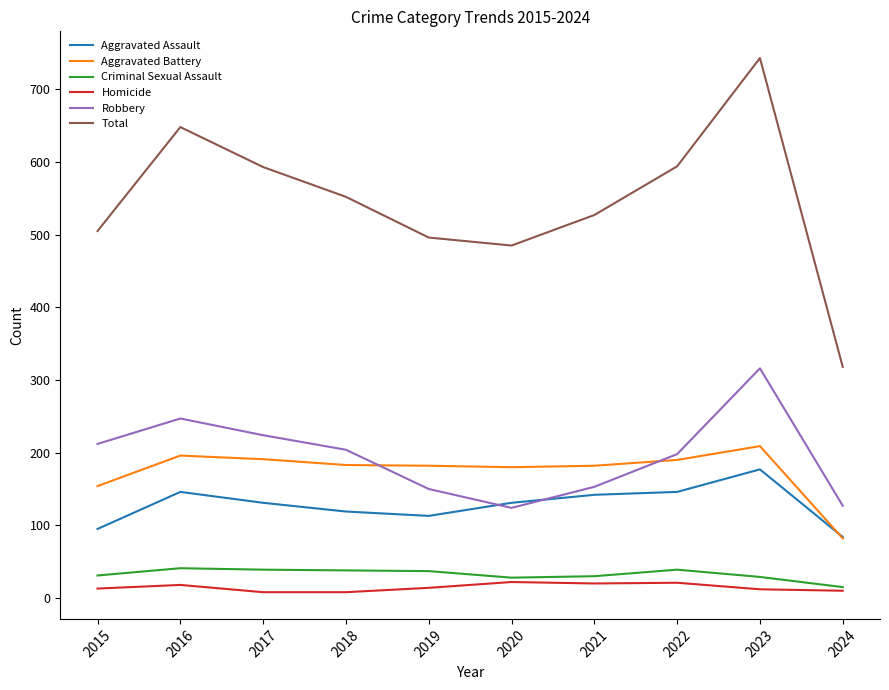

Between 2016 and 2019, which series saw the biggest shift?

Total